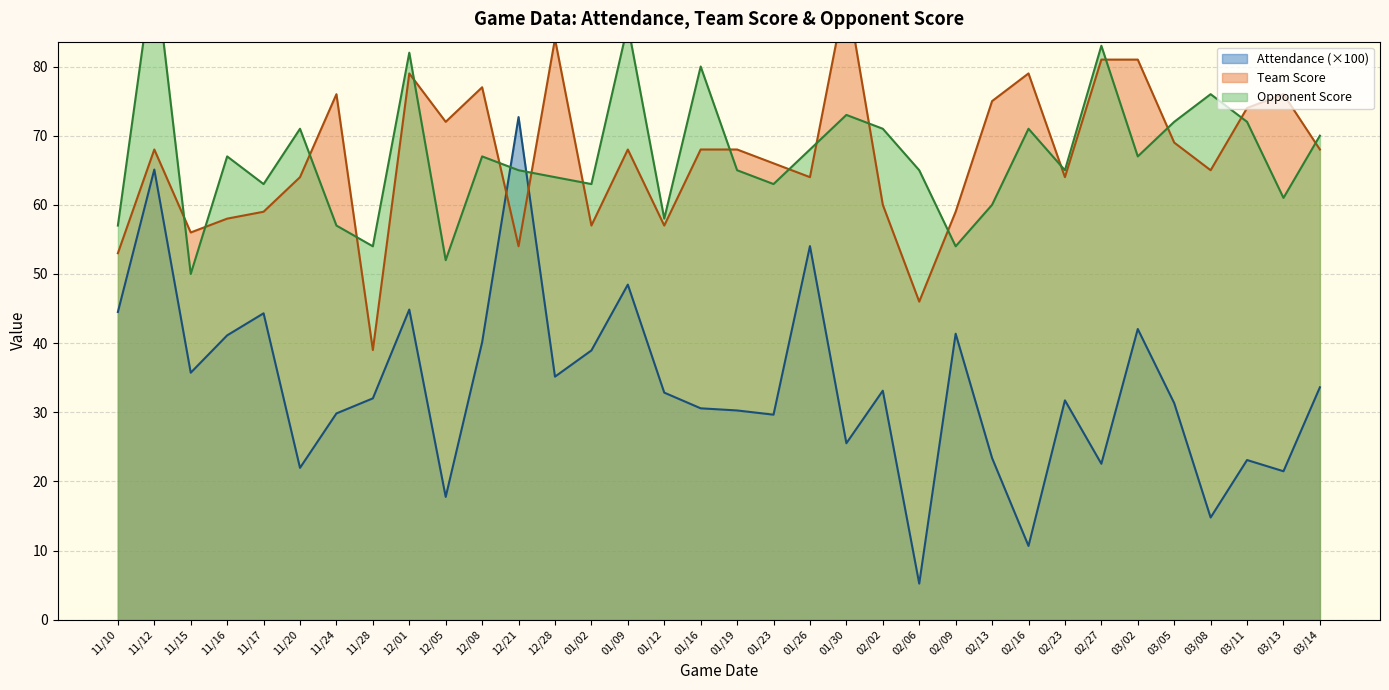

What is the difference between the maximum and minimum values in the Attendance series?

67.5